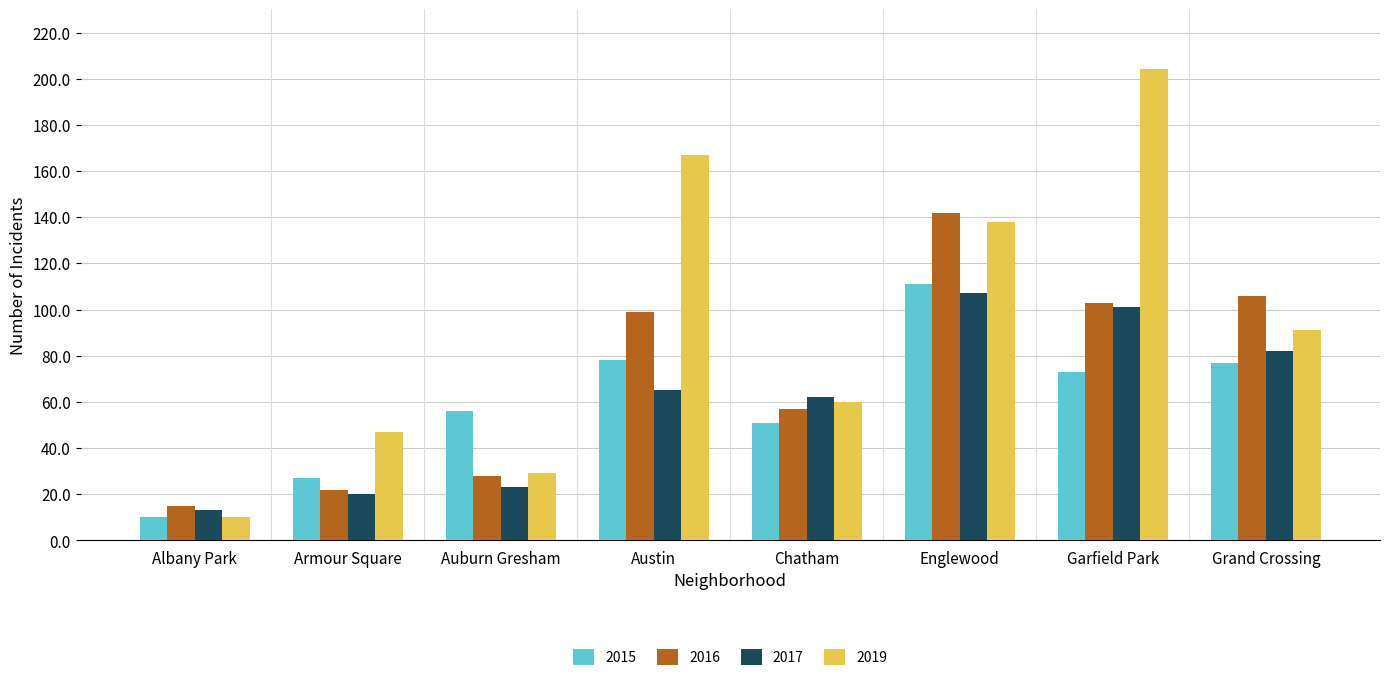

The 2015 series shows 78 at Auburn Gresham. True or false?

False